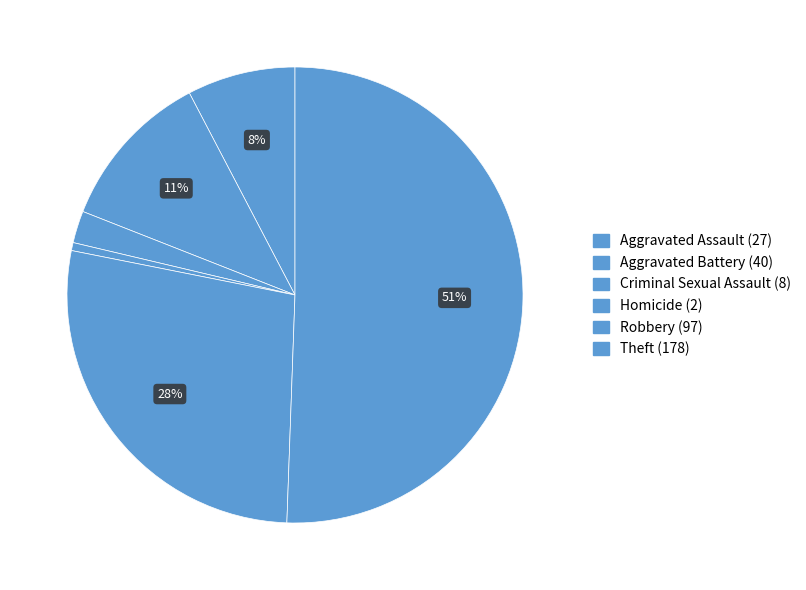

How many slices are in this pie chart?

6